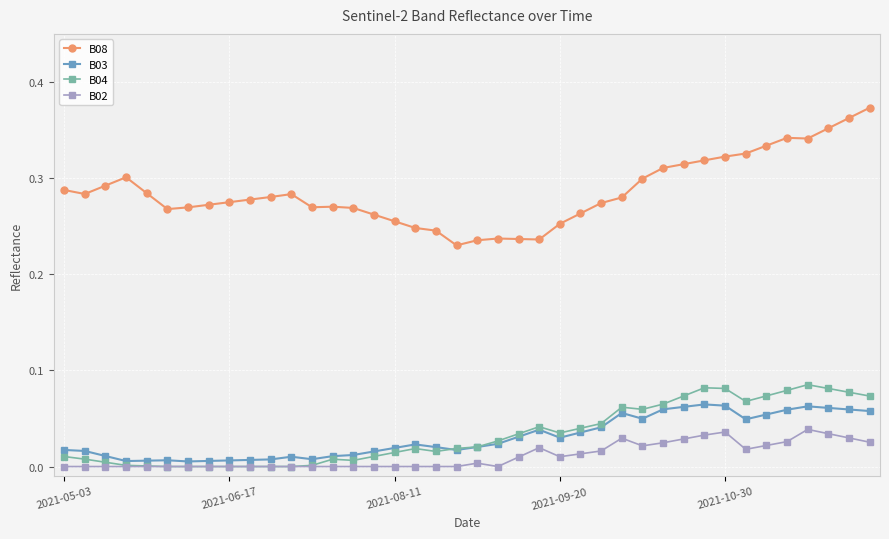

At how many categories does at least one series exceed 0?

40